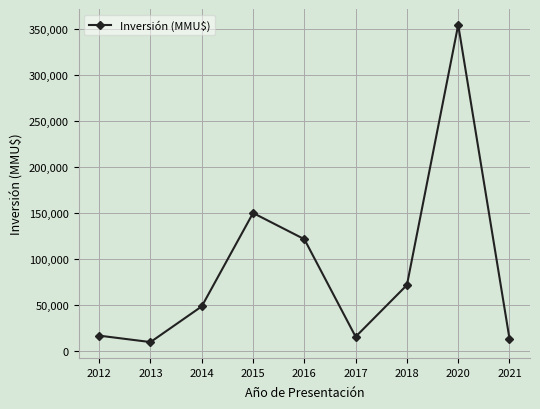

Count the number of data series in this chart.

1